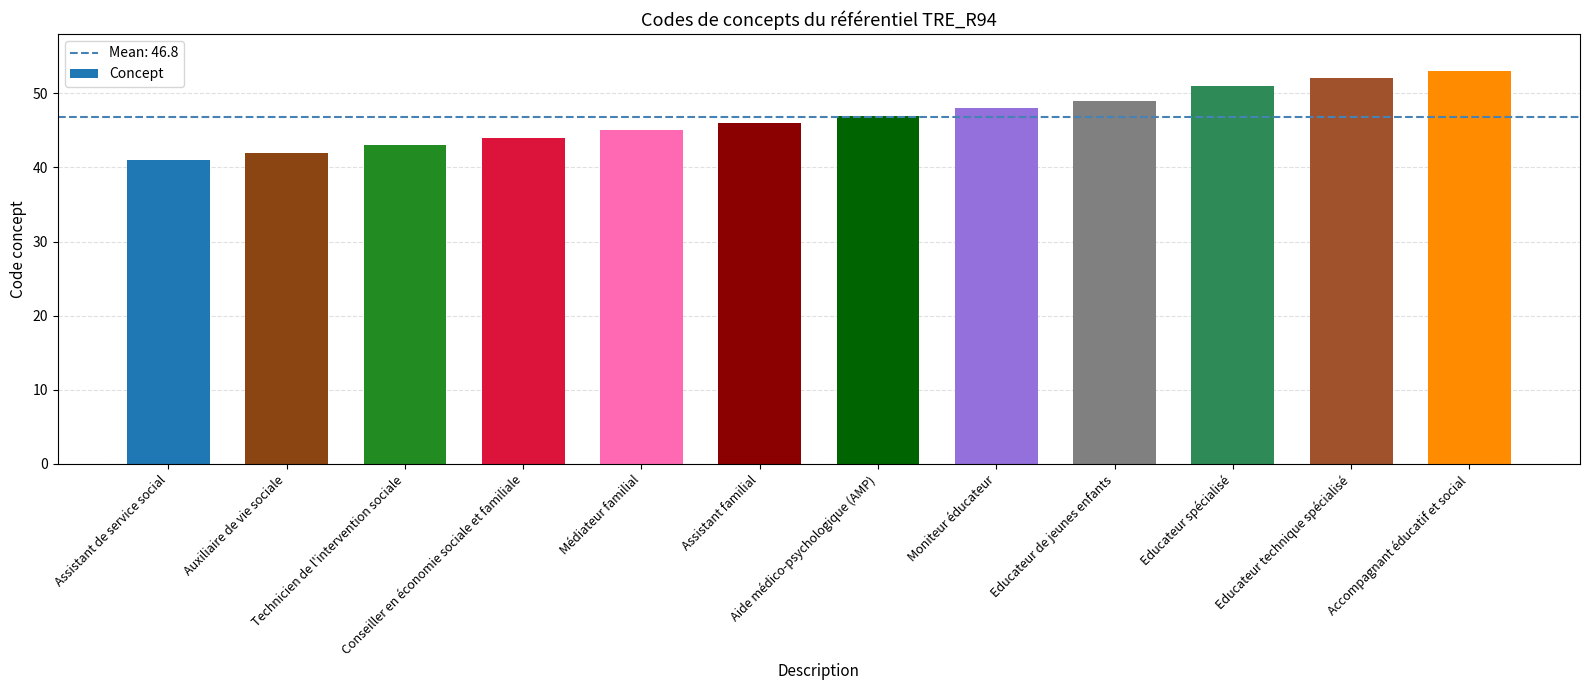

The chart shows a value of 34 at Educateur de jeunes enfants. True or false?

False